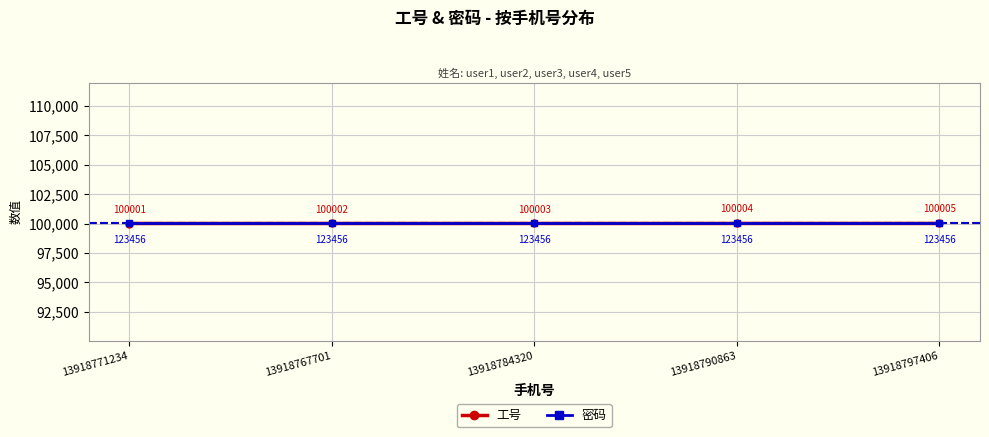

Reading left to right, list all the values displayed in this chart.

工号: 100001	100002	100003	100004	100005
密码: 100005	100005	100005	100005	100005